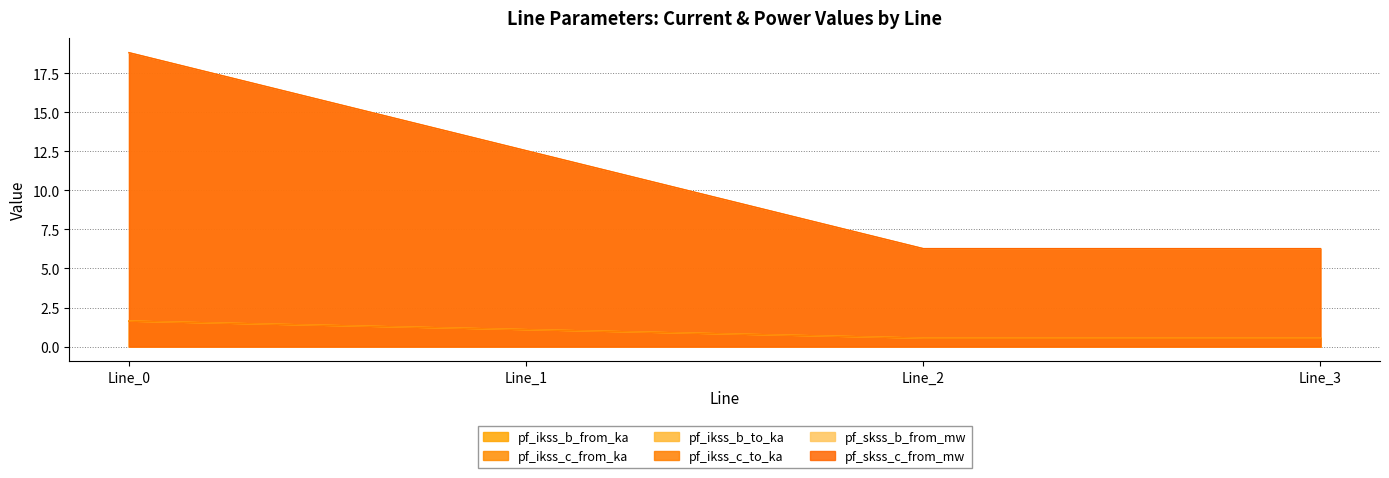

True or false: pf_skss_c_from_mw and pf_ikss_b_from_ka cross at least once.

False